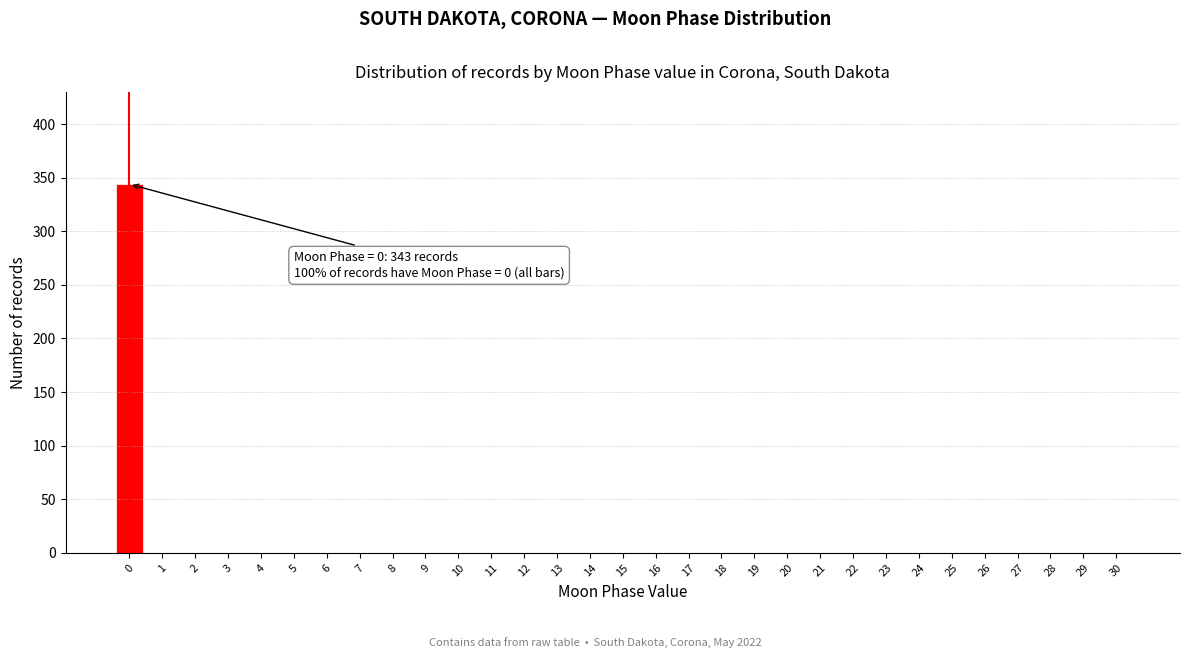

Is it true that the value at 27 is 188?

False